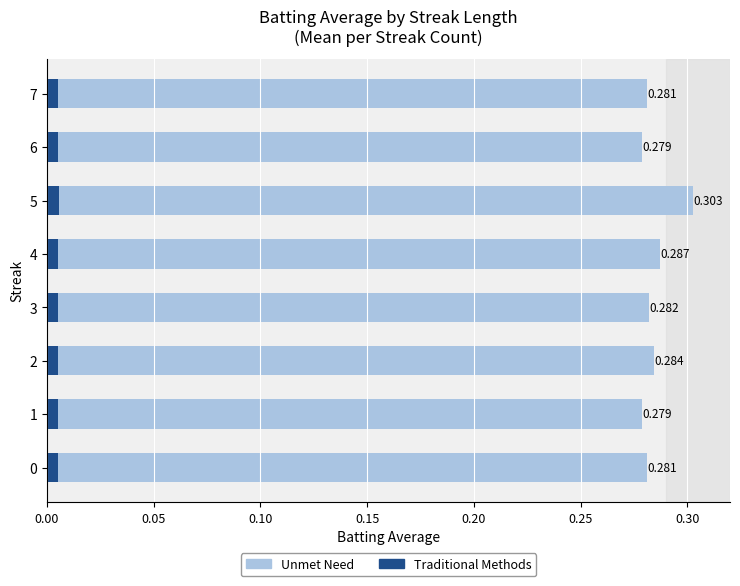

What are all the series names shown in the legend?

Unmet Need, Traditional Methods